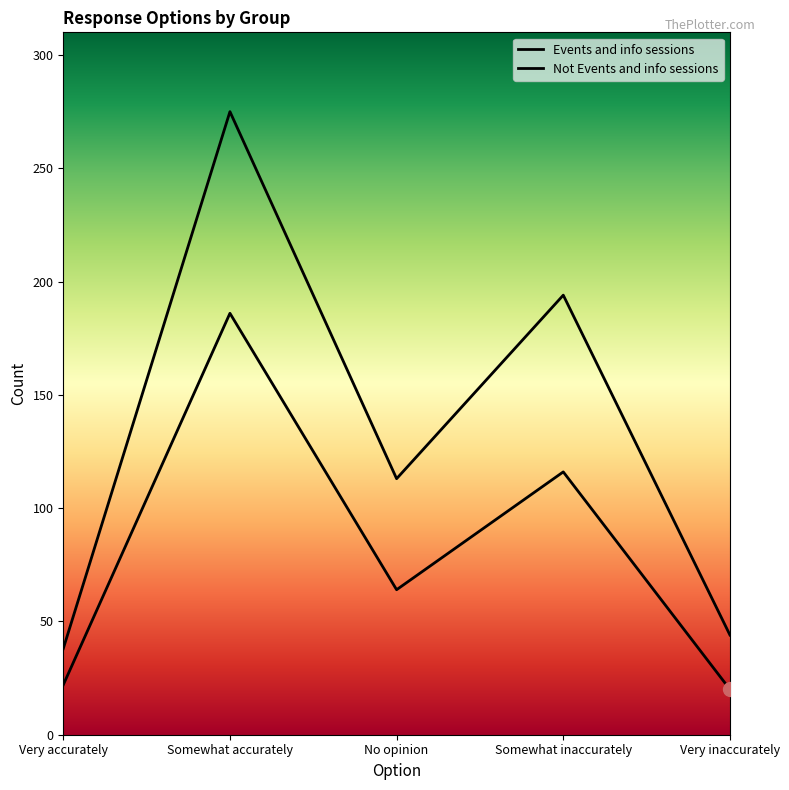

What is the difference between the maximum and minimum values in the Not Events and info sessions series?

237